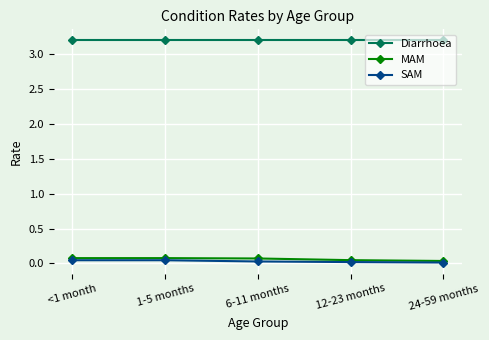

Rank the series by their maximum value, from lowest to highest.

SAM, MAM, Diarrhoea